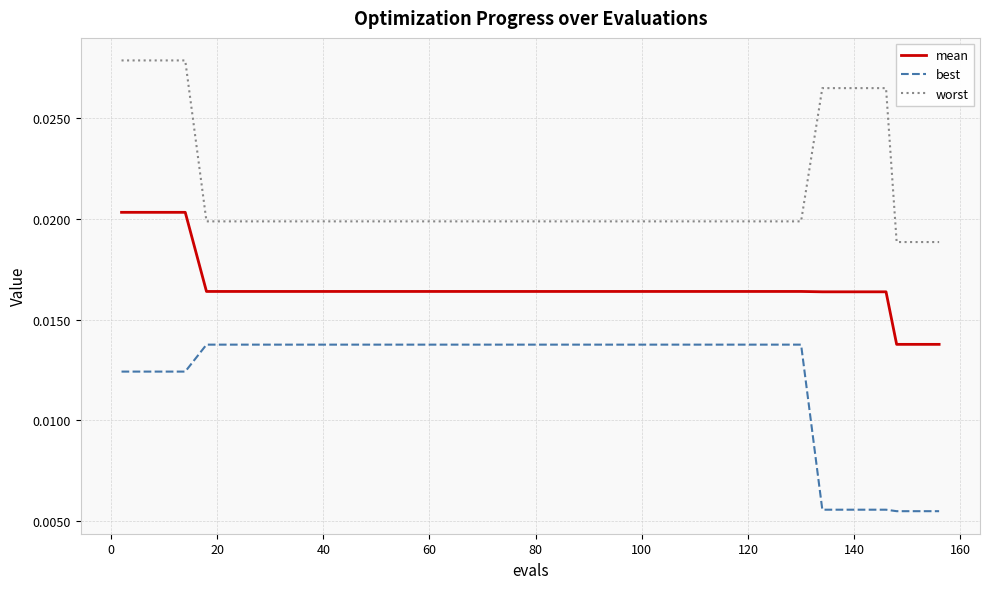

Which series has the largest total across all categories?

worst